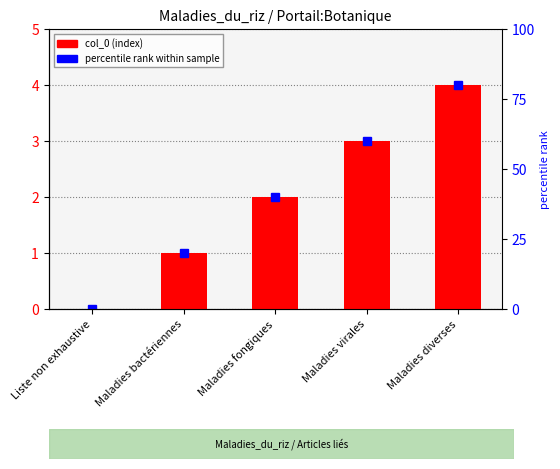

Count the values in the range 1 to 3.

3